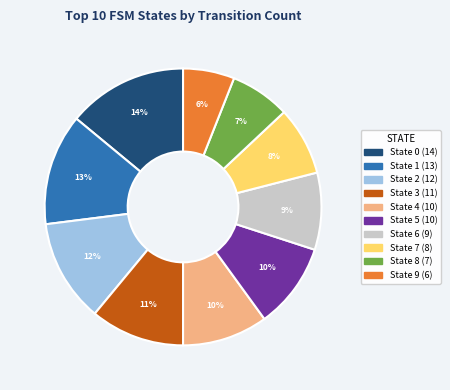

To the nearest percent, what is the difference between the largest and smallest slice percentages?

8%